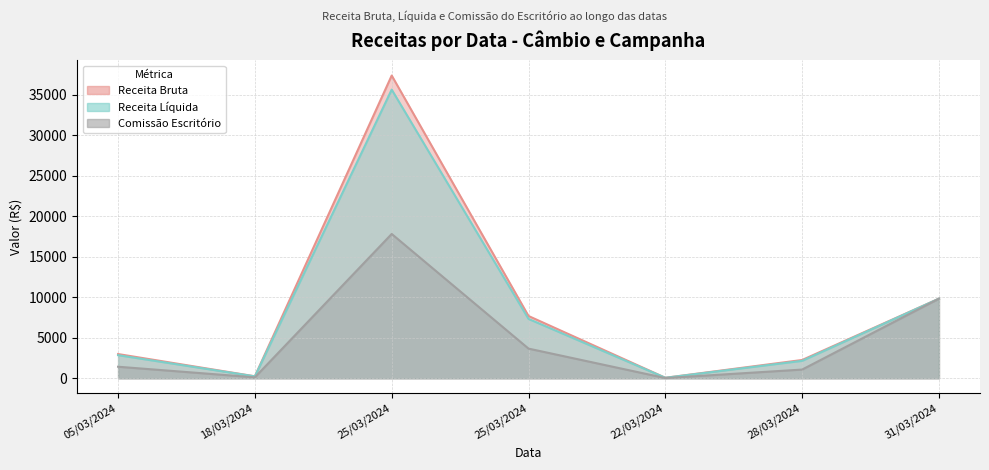

True or false: Receita Líquida and Receita Bruta cross at least once.

False